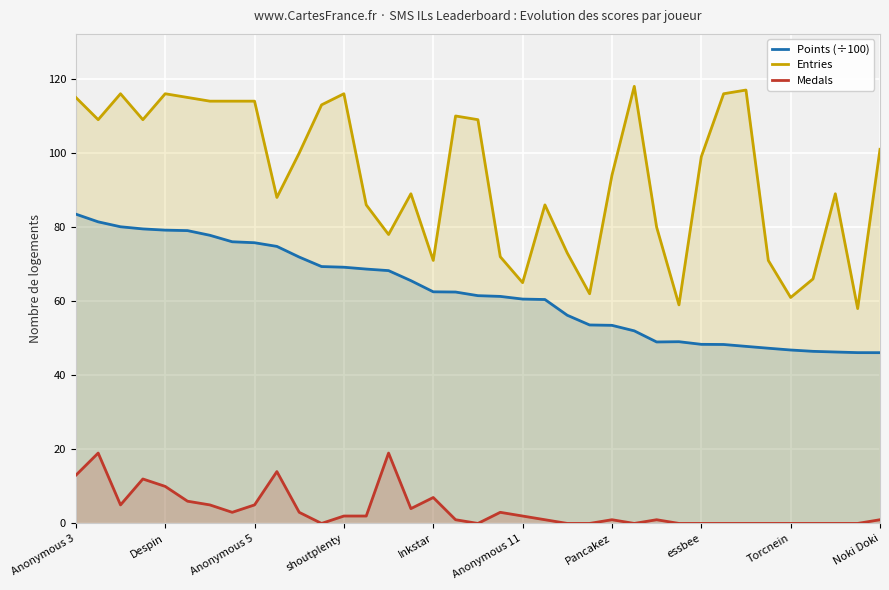

Which series has the widest spread of values?

Entries